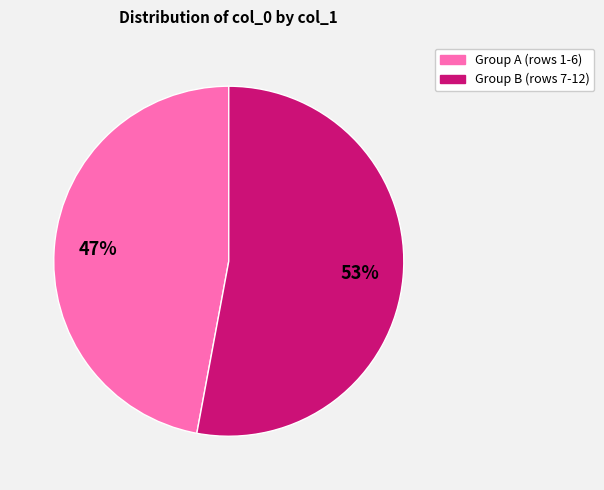

To the nearest percent, what is the difference between the largest and smallest slice percentages?

6%